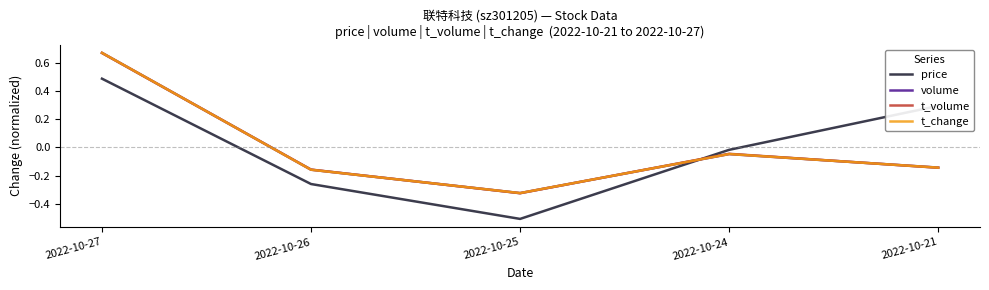

What is the difference between the maximum and second lowest values in the t_change series?

0.8